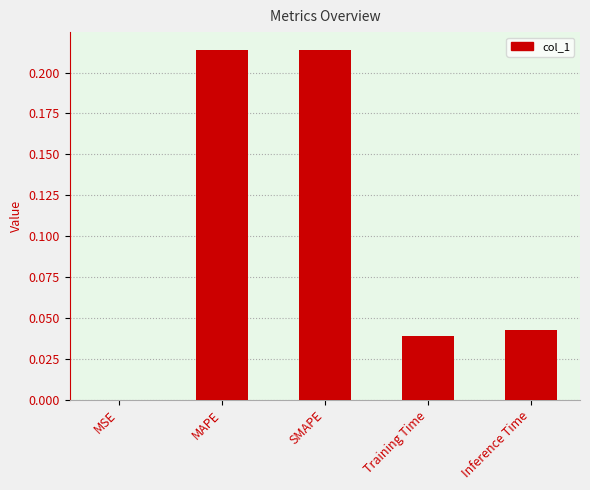

What is the sum of the values at MAPE and Training Time?

0.3